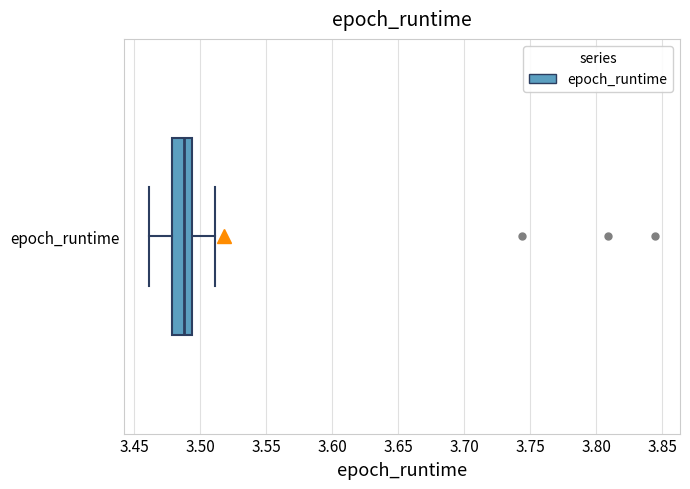

Read this box plot against the x-axis: the position of the median line, the range covered by the box, and the ends of both whiskers. The values are not printed on the chart, so give them approximately, as read against the axis.

median 3.490, box 3.480 to 3.495, whiskers 3.460 to 3.510